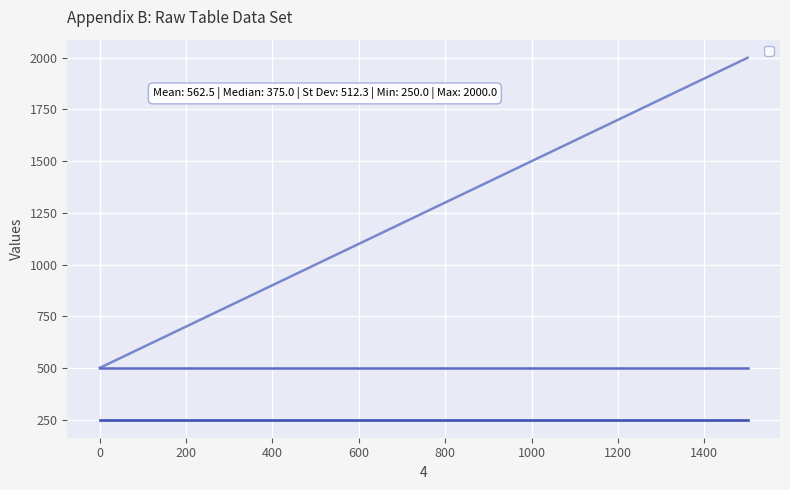

What is the smallest value displayed?

500